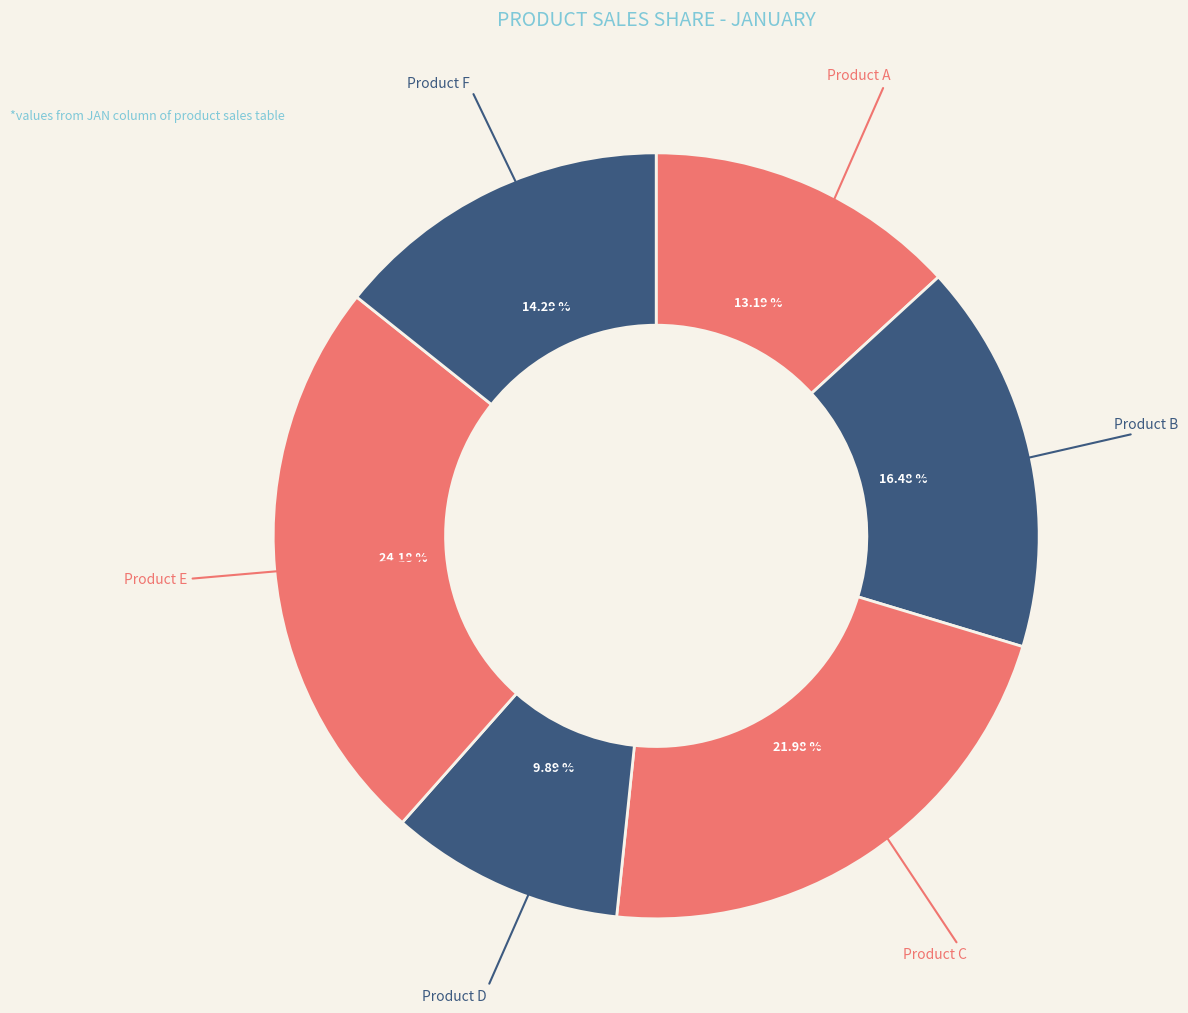

Count the number of slices in the pie.

6